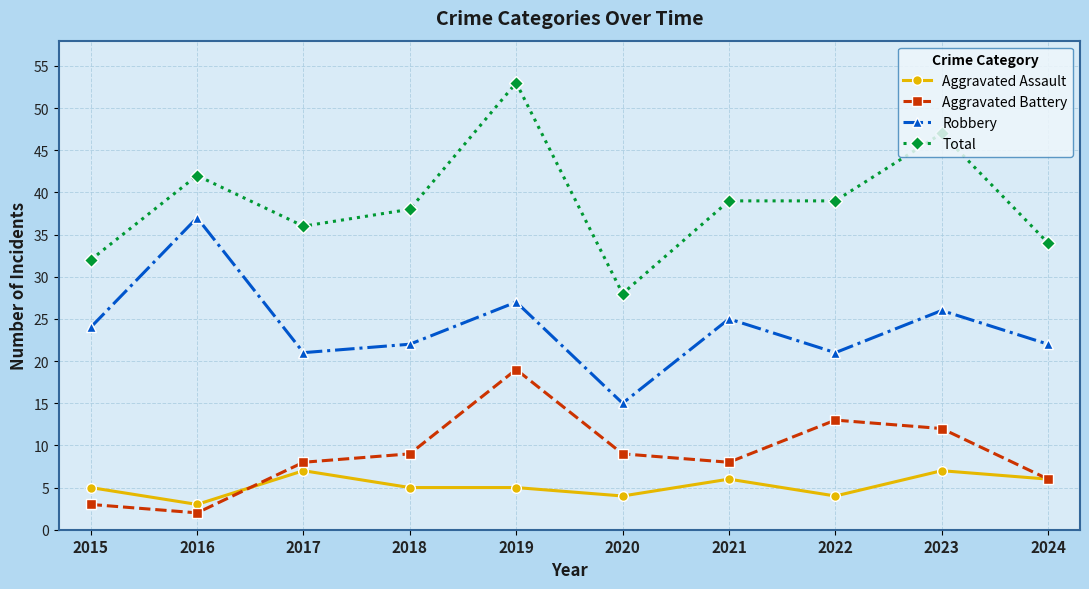

How many values in the Robbery series are below 24?

5